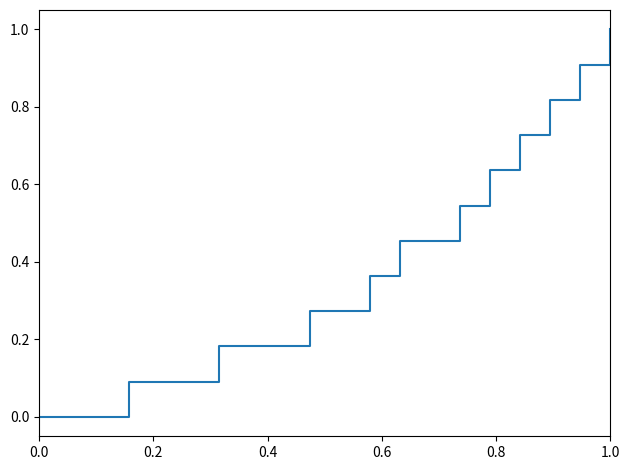

What is the maximum value shown in the chart?

1.0